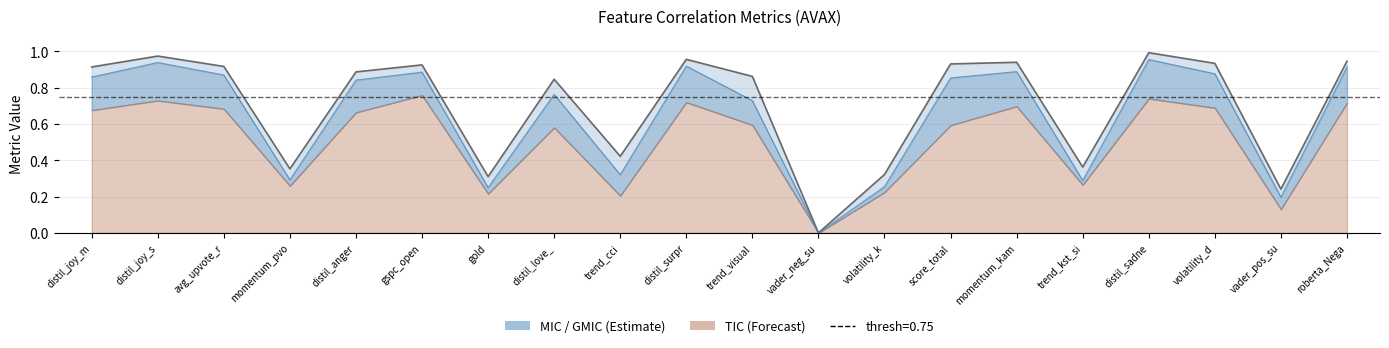

How many series are shown in this chart?

2